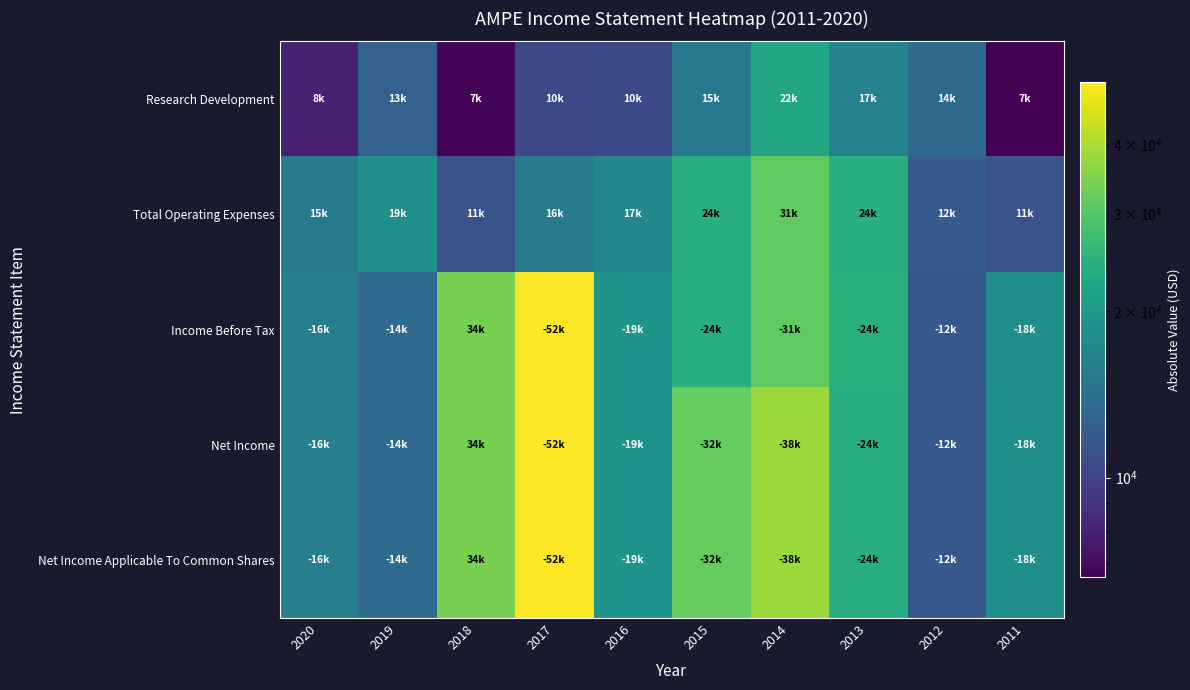

Reading left to right, what are all the values shown in this chart?

Research Development: 2020=8000	2019=12600	2018=6800	2017=10400	2016=10500	2015=15100	2014=22500	2013=16600	2012=13500	2011=6600
Total Operating Expenses: 2020=15300	2019=18600	2018=11200	2017=15600	2016=17100	2015=24200	2014=31400	2013=24100	2012=11900	2011=11200
Income Before Tax: 2020=15900	2019=13600	2018=34000	2017=51900	2016=19200	2015=24100	2014=31300	2013=24500	2012=11600	2011=18300
Net Income: 2020=15900	2019=13600	2018=34000	2017=51900	2016=19200	2015=32000	2014=38100	2013=24000	2012=11600	2011=18400
Net Income Applicable To Common Shares: 2020=15900	2019=13600	2018=34000	2017=51900	2016=19200	2015=32000	2014=38100	2013=24000	2012=11600	2011=18400